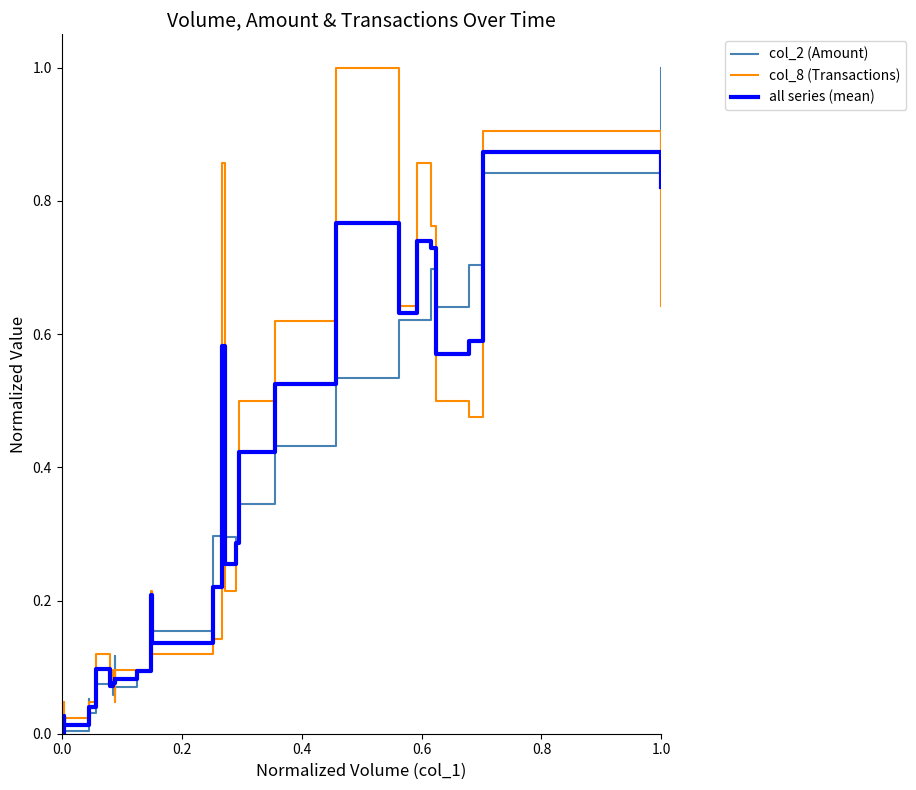

How many positive values does the col_2 (Amount) series have?

28